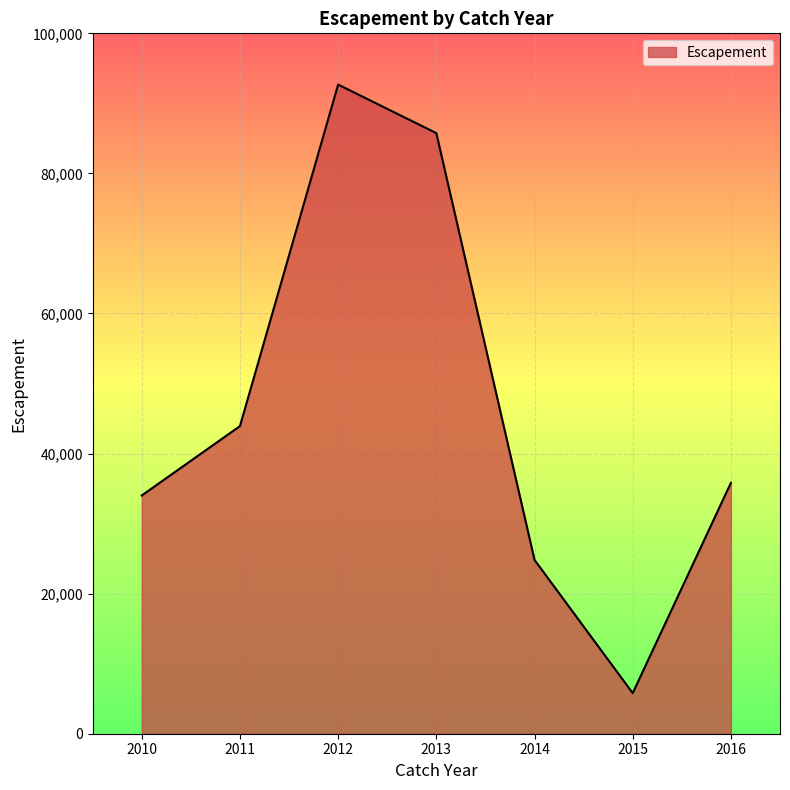

Approximately how many times larger is the value at 2015 compared to 2014?

0.2